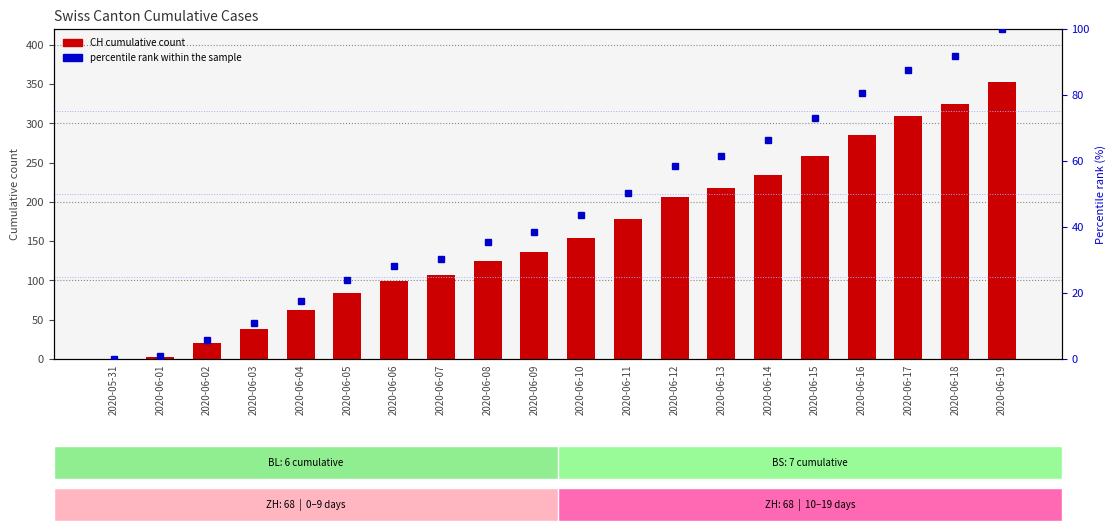

What is the sum of the CH cumulative values at 2020-06-06 and 2020-06-12?

305.0